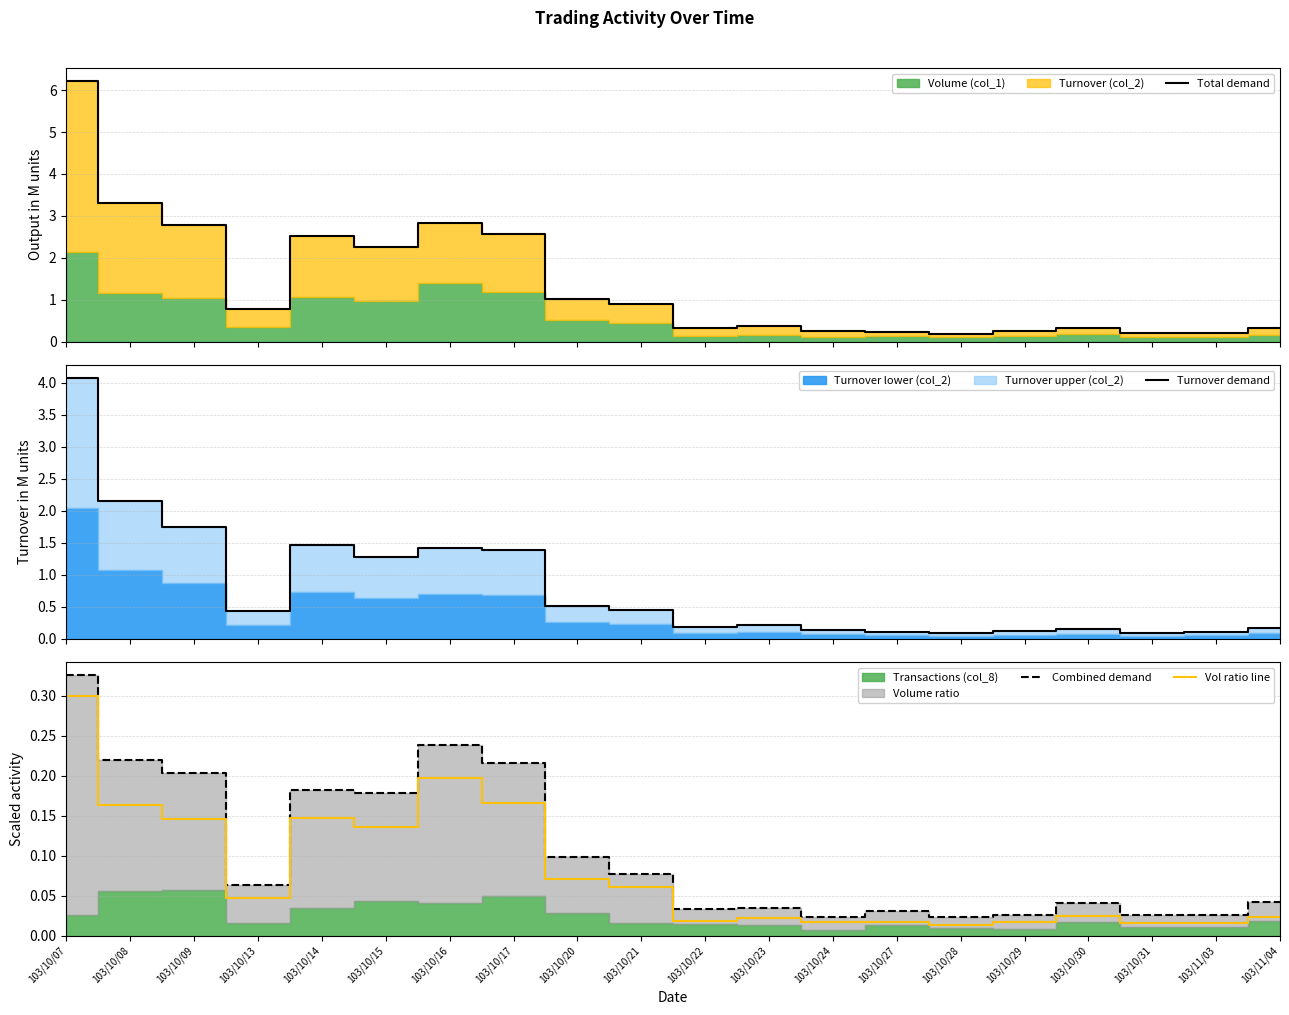

True or false: Total demand has more than 0 interior local peaks.

True